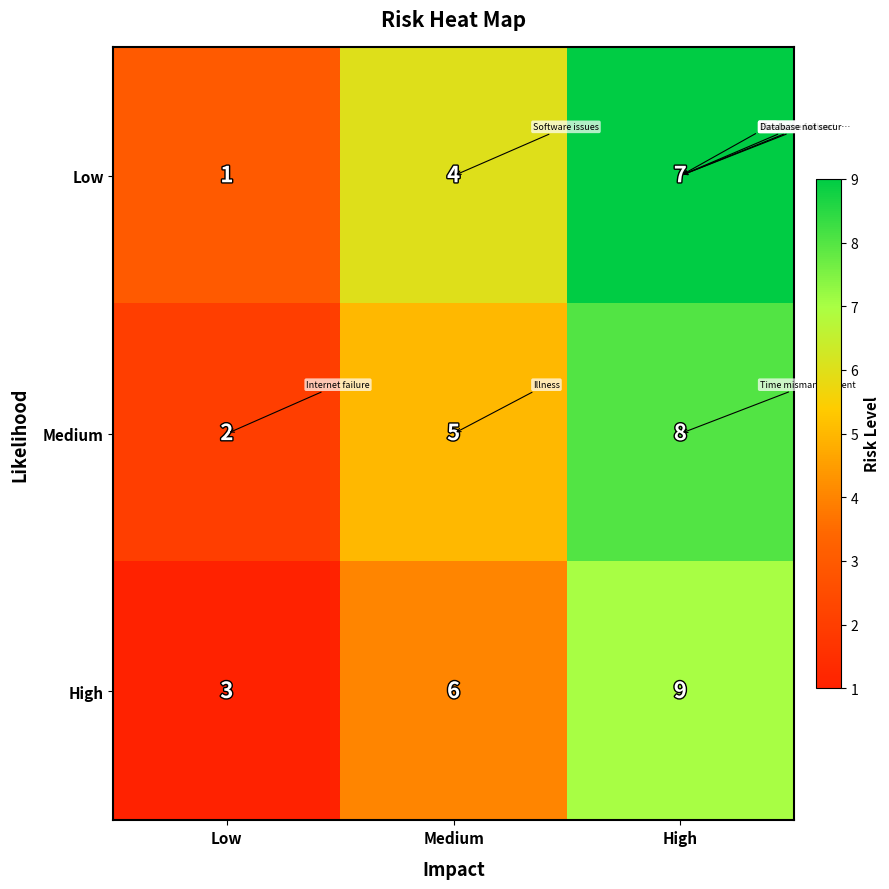

How many High values are between 3 and 9?

3